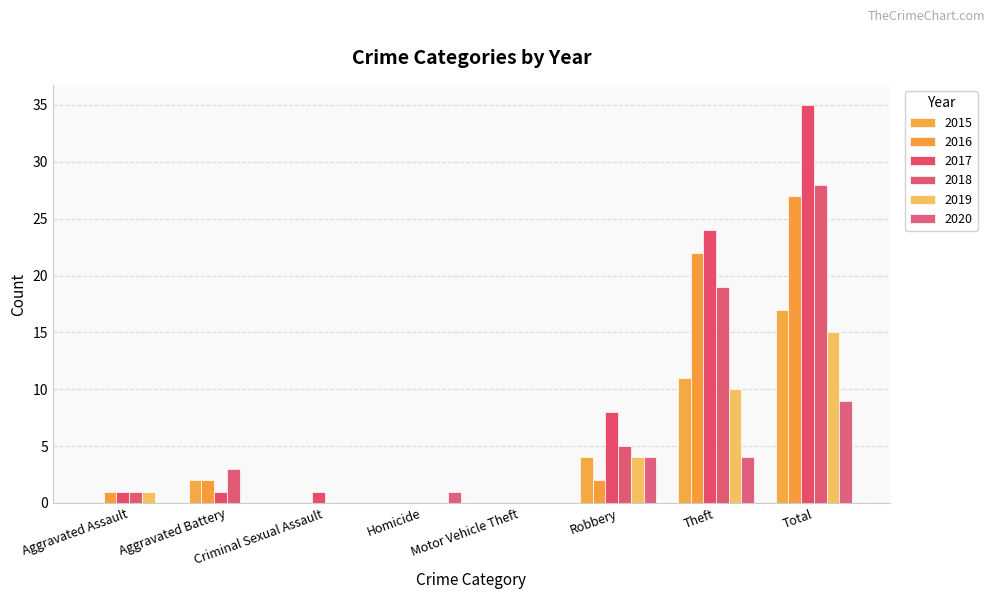

How many distinct data groups are displayed?

6